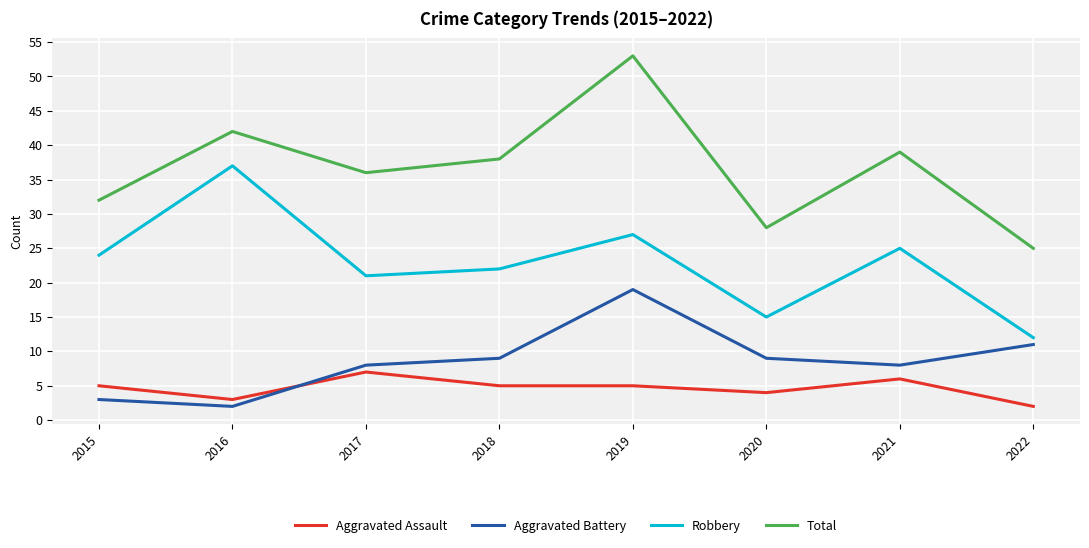

At which category does the chart reach its peak across all series?

2019